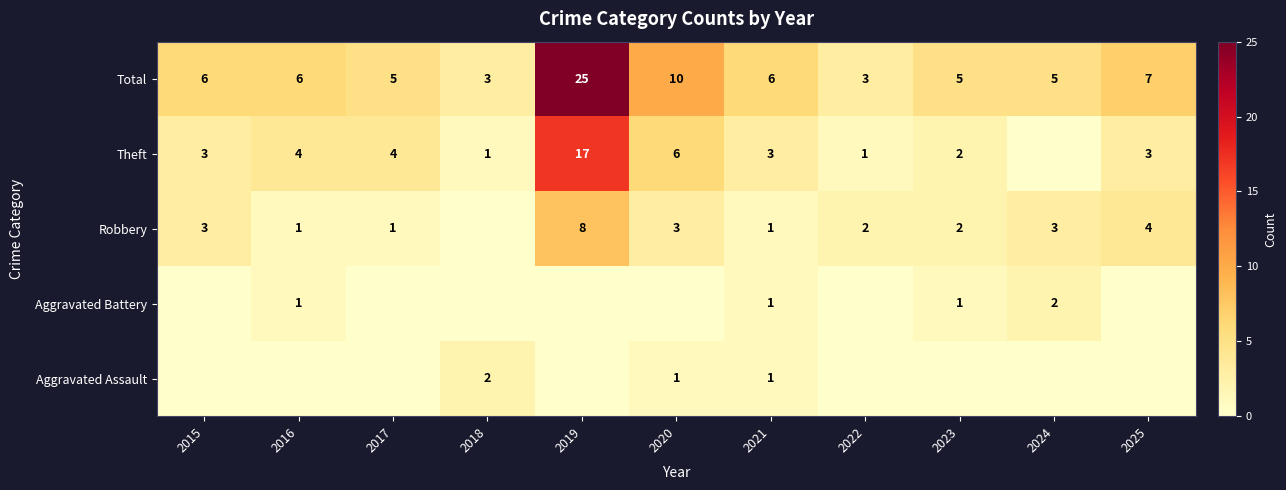

What is the difference between the highest and lowest values at 2022?

3